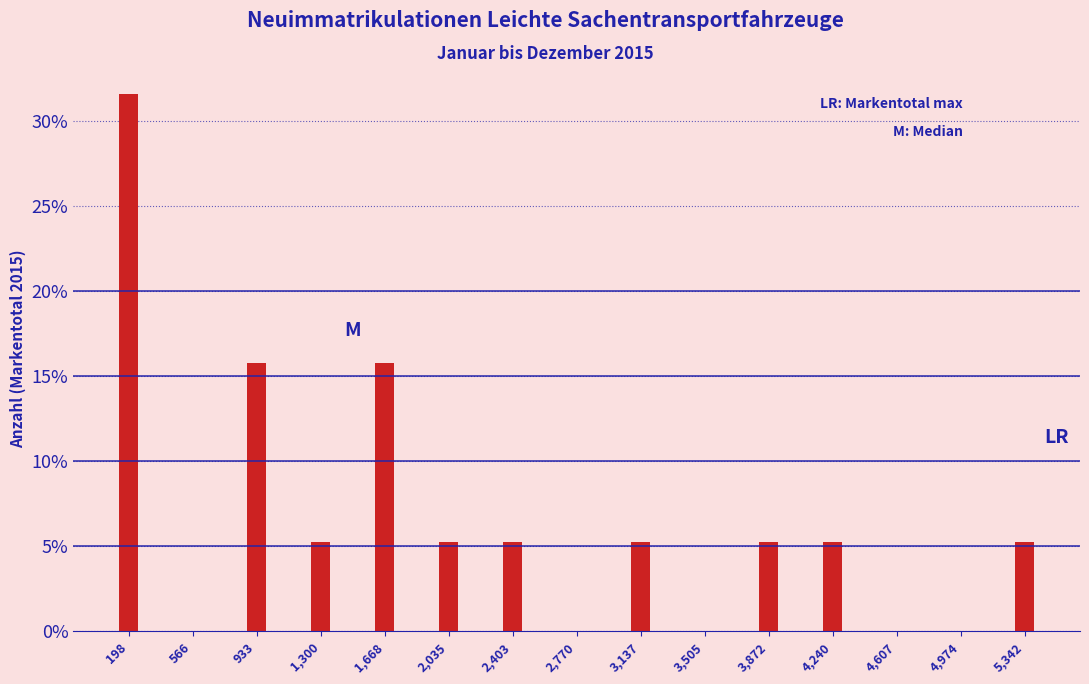

Reading left to right, what are all the values shown in this chart?

198=31.6	566=0.0	933=15.8	1,300=5.3	1,668=15.8	2,035=5.3	2,403=5.3	2,770=0.0	3,137=5.3	3,505=0.0	3,872=5.3	4,240=5.3	4,607=0.0	4,974=0.0	5,342=5.3